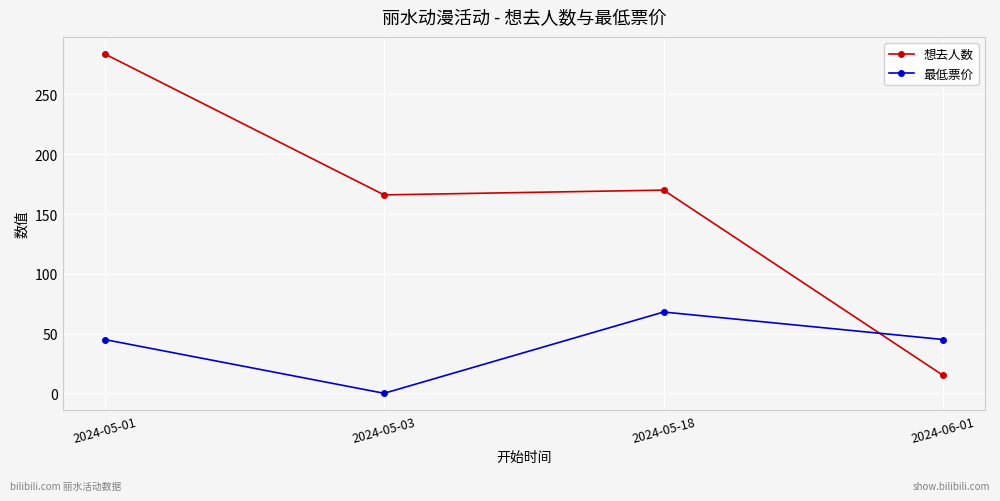

Reading left to right, what are all the values shown in this chart?

想去人数: 284	166	170	15
最低票价: 45	0	68	45